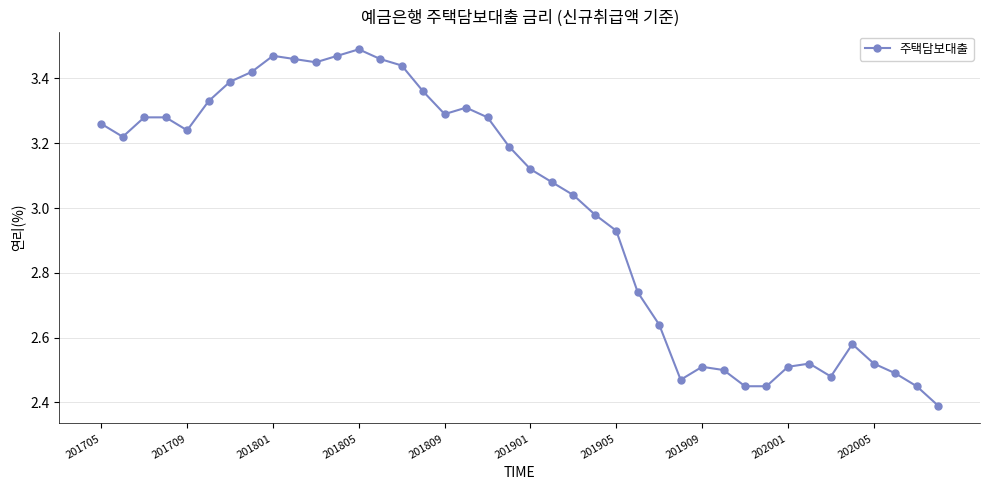

True or false: there are more than 0 points higher than both neighbors.

True